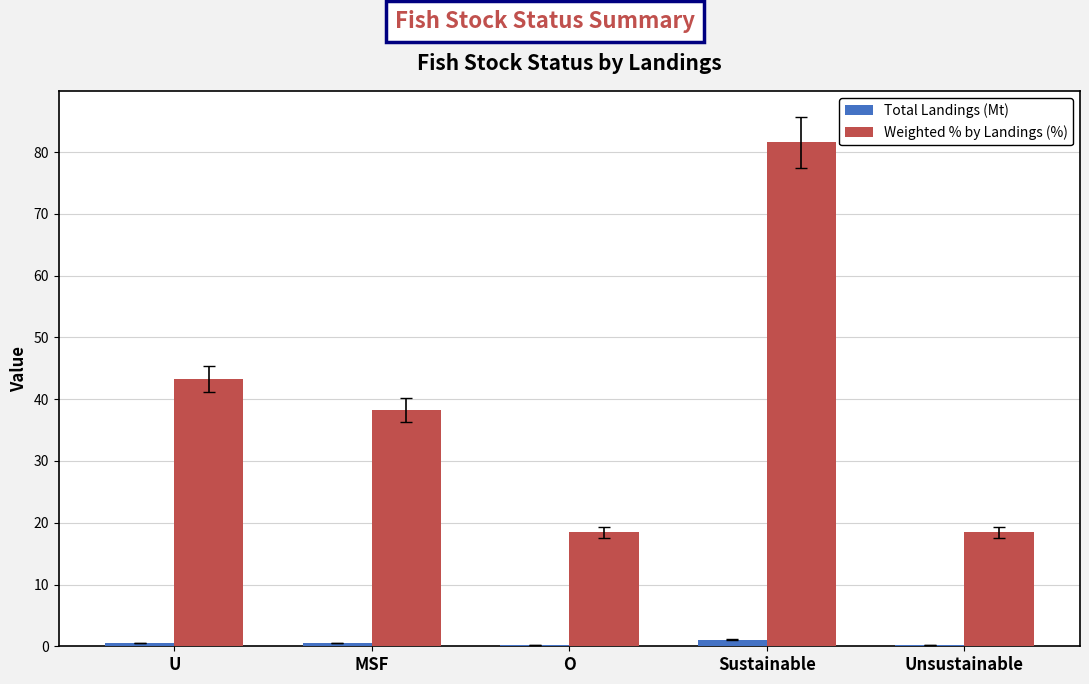

Is the value of Total Landings (Mt) at U greater than the value of Weighted % by Landings (%) at Sustainable?

No